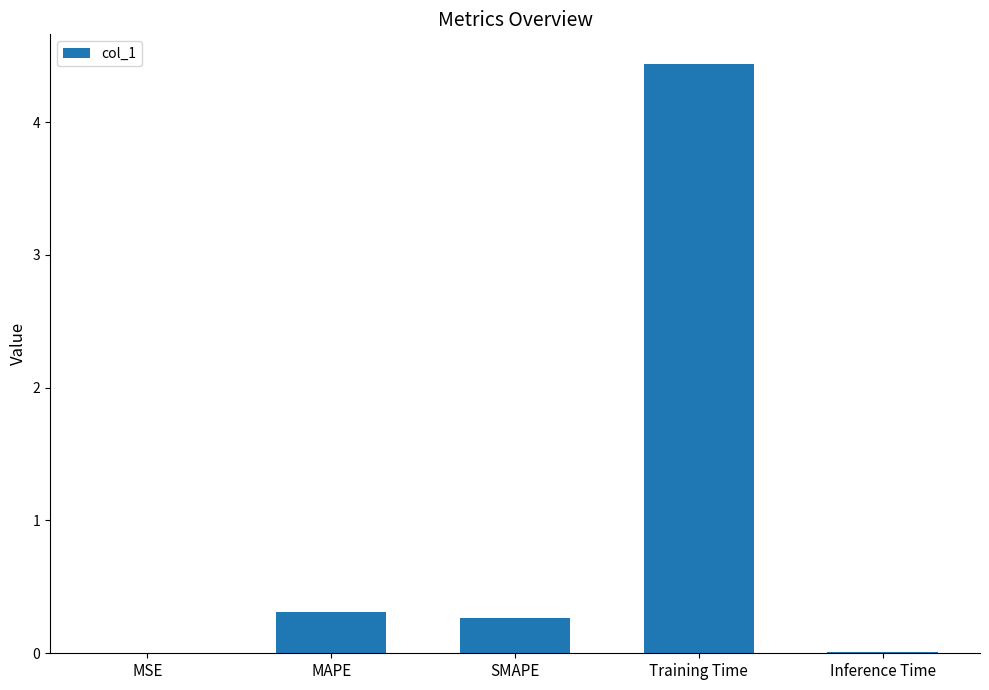

Is it true that the value at MAPE is 0.5?

False